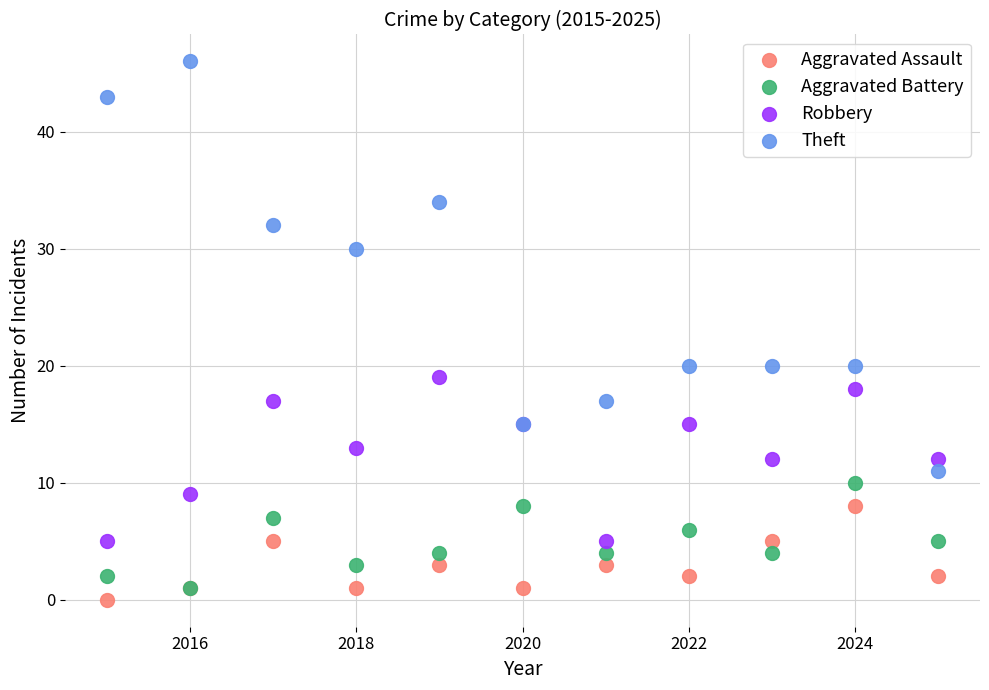

Which series has the widest spread of Y values?

Theft